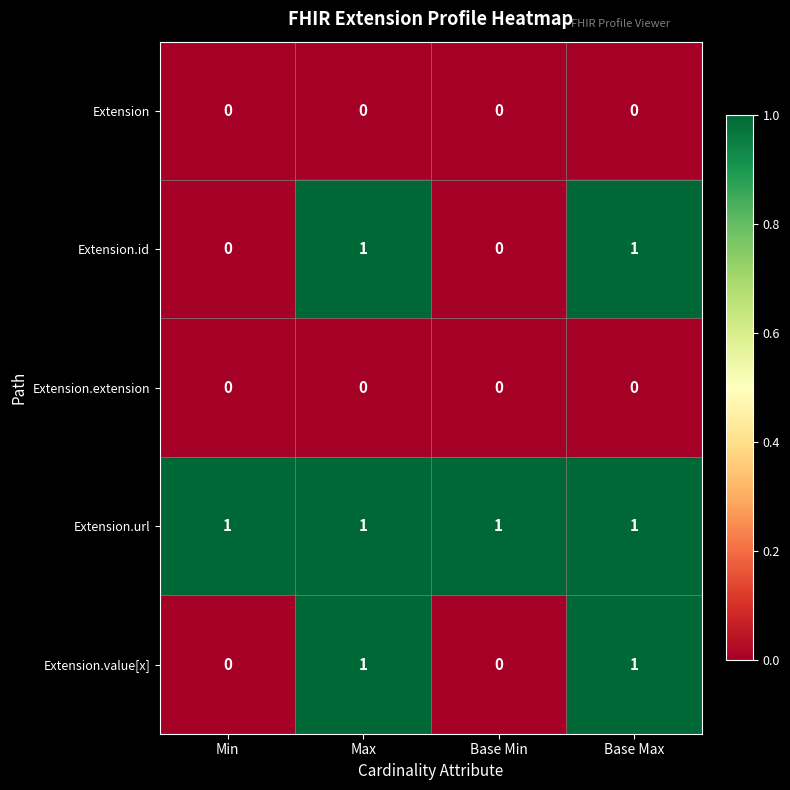

Count the Extension.value[x] values in the range 0 to 1.

4